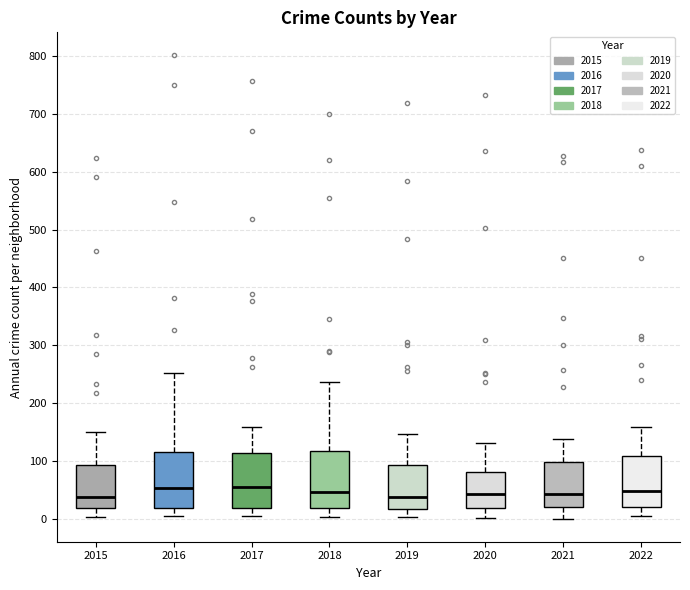

Reading left to right, transcribe this box plot: for each box, give where its median line is, the range the box spans, and where its two whiskers end, as read against the y-axis. The values are not printed on the chart, so give them approximately, as read against the axis.

2015: median 40, box 20 to 90, whiskers 0 to 150
2016: median 50, box 20 to 120, whiskers 0 to 250
2017: median 50, box 20 to 110, whiskers 0 to 160
2018: median 50, box 20 to 120, whiskers 0 to 240
2019: median 40, box 20 to 90, whiskers 0 to 150
2020: median 40, box 20 to 80, whiskers 0 to 130
2021: median 40, box 20 to 100, whiskers 0 to 140
2022: median 50, box 20 to 110, whiskers 0 to 160